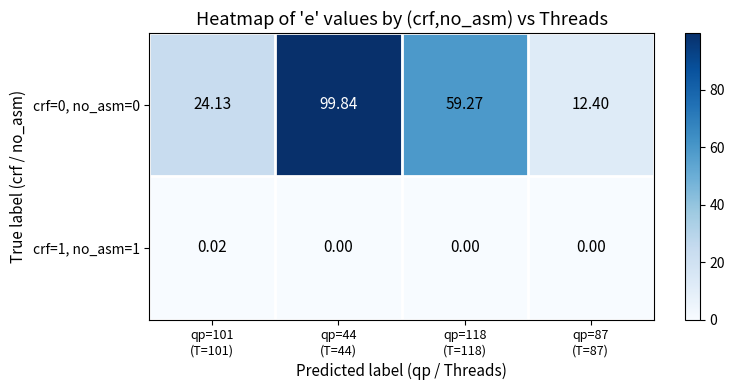

What is the spread (max minus min) of values at qp=118
(T=118)?

59.3